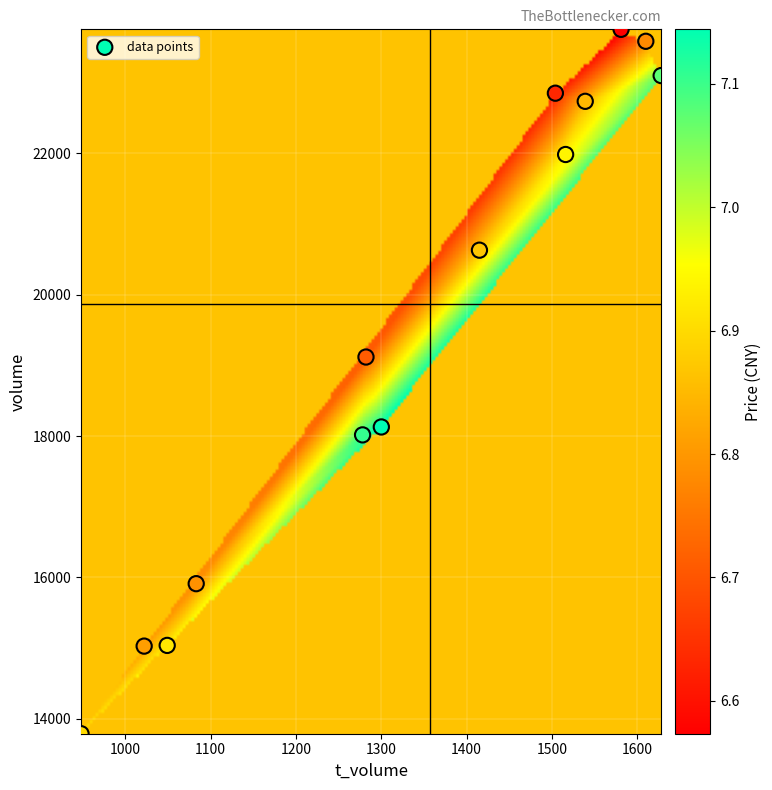

What is the range of Y values (max minus min)?

9961